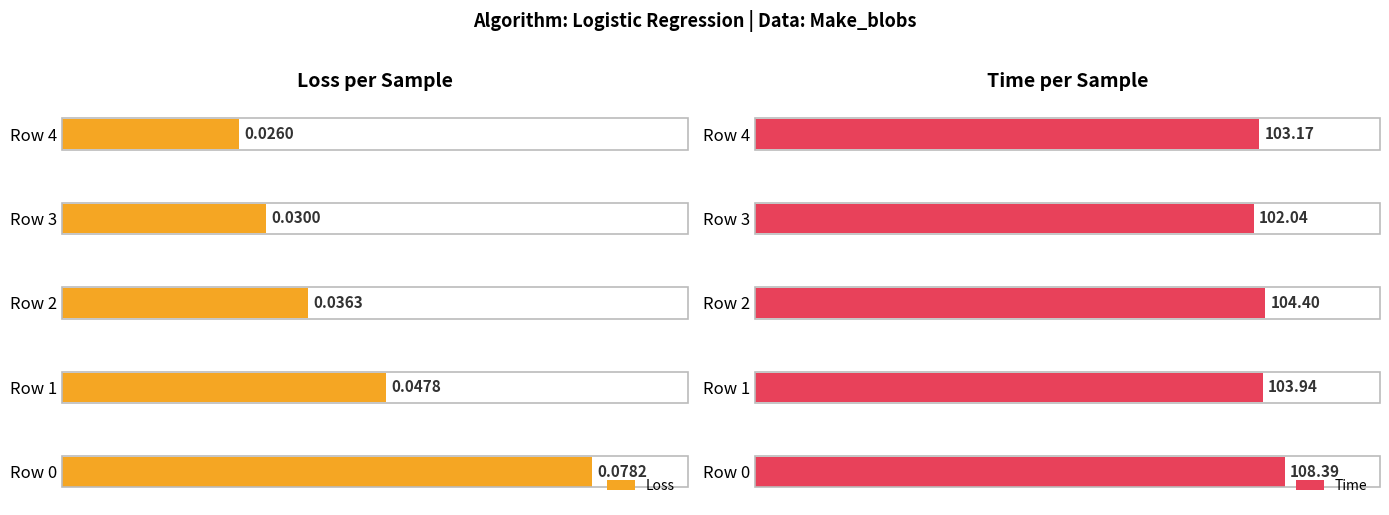

How many groups of bars are there?

5